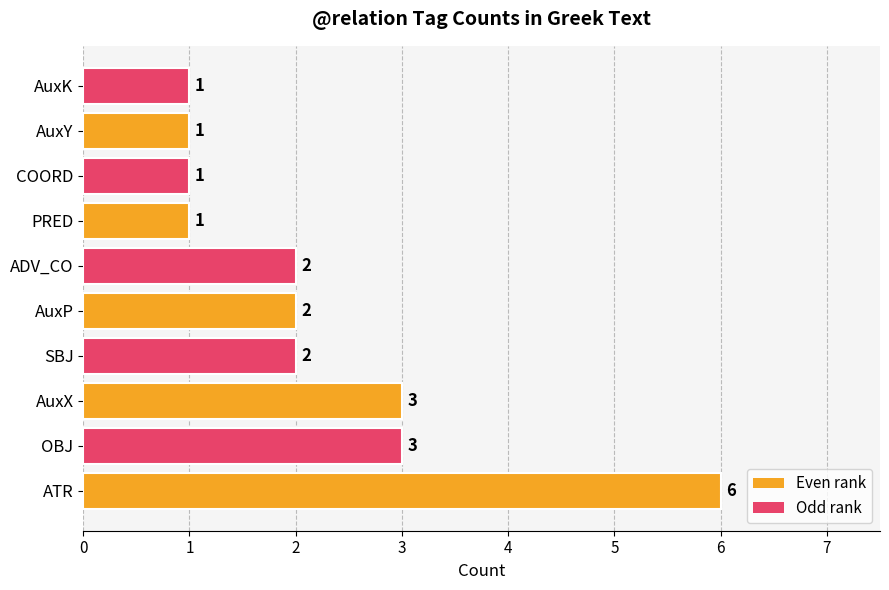

What is the difference between the maximum and minimum values?

5